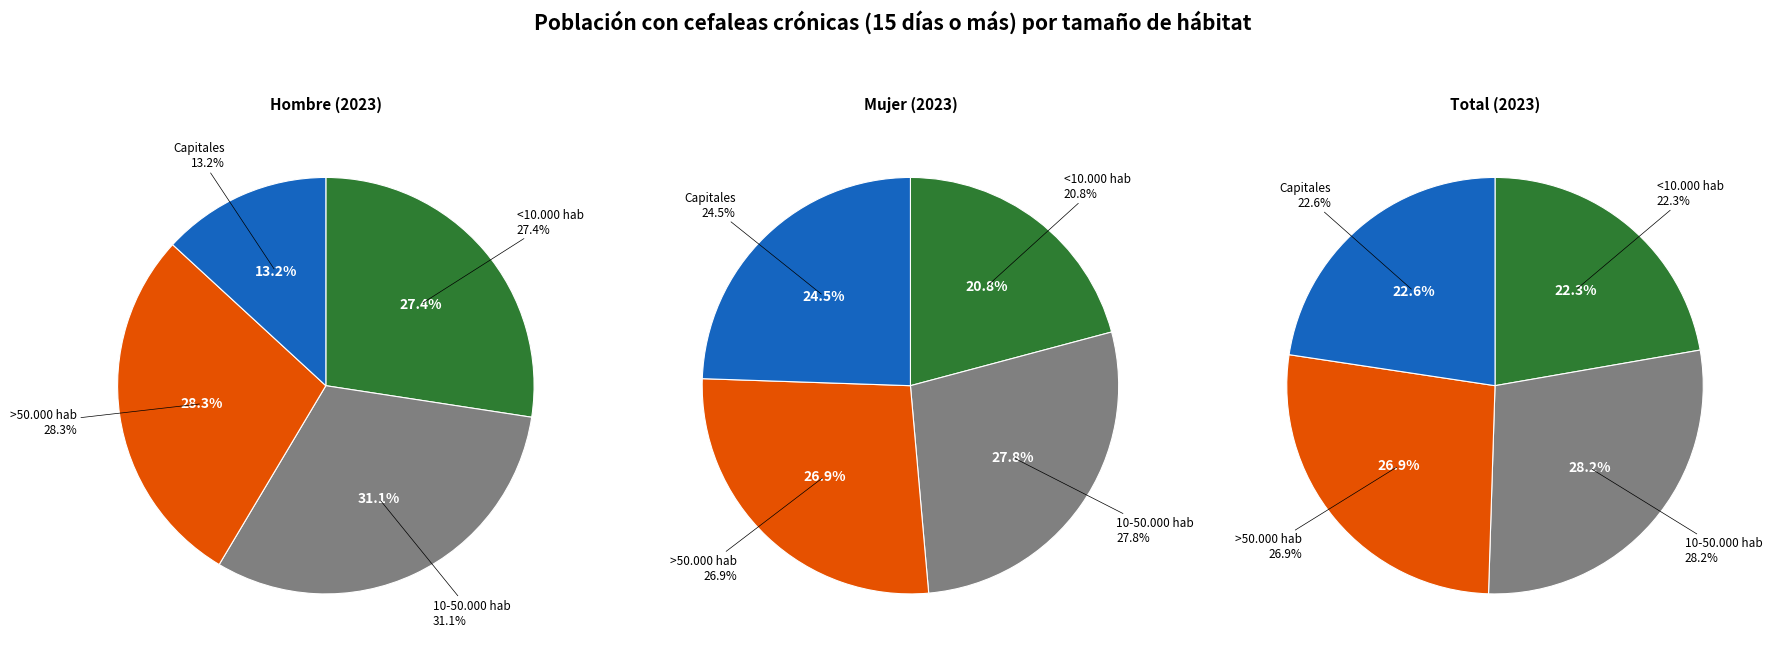

How much of the chart is everything except mujer_values?

68.9%